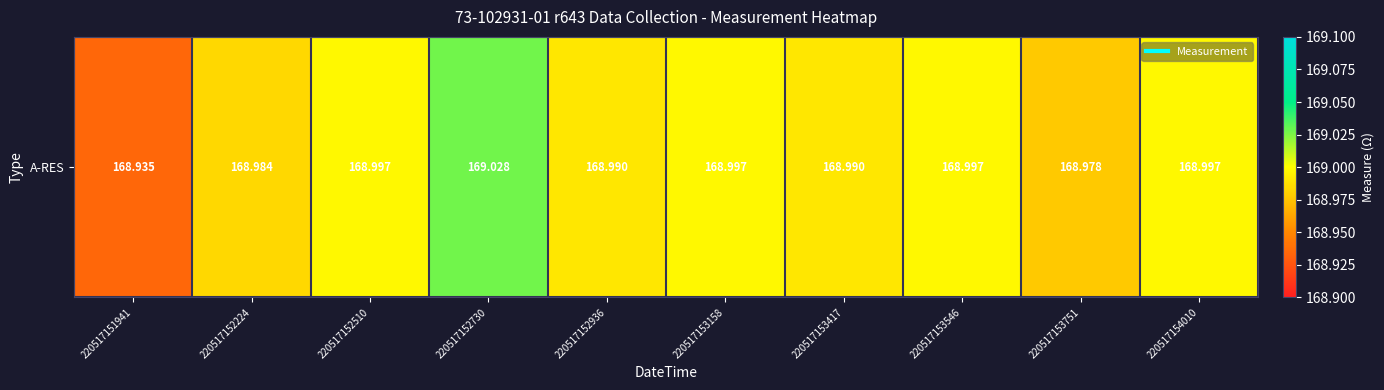

What is the approximate value at 220517152936?

169.0